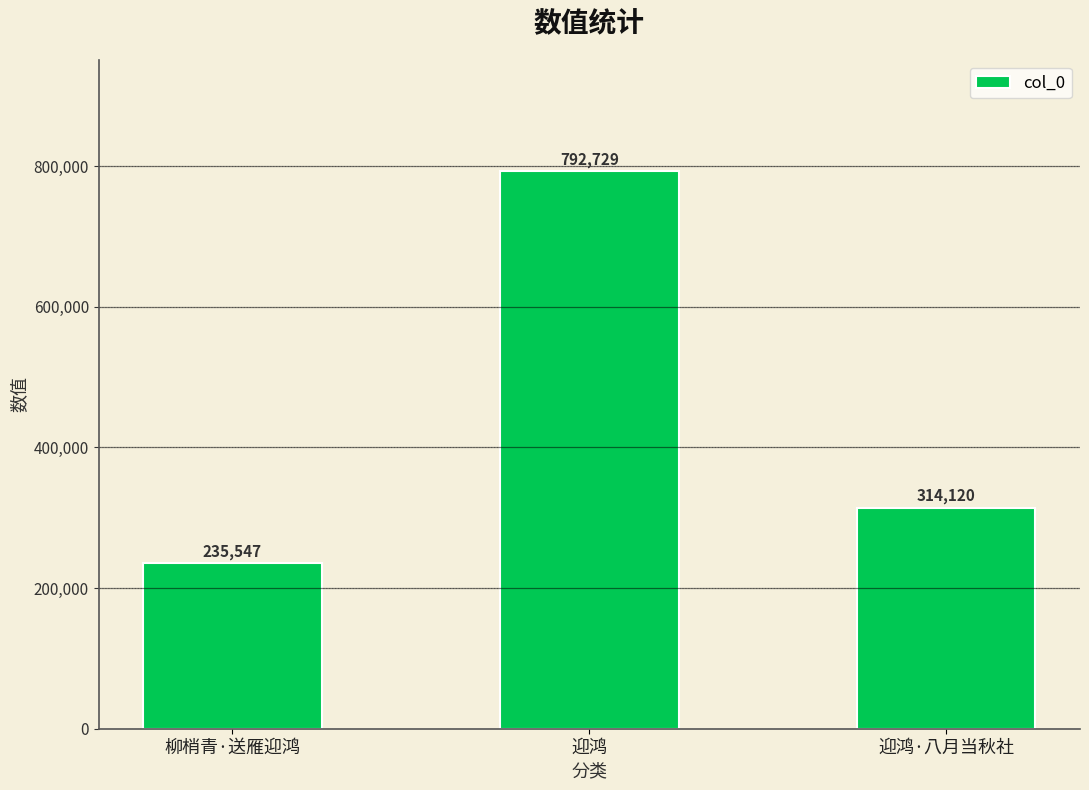

True or false: the data shows 519591 at 迎鸿·八月当秋社.

False